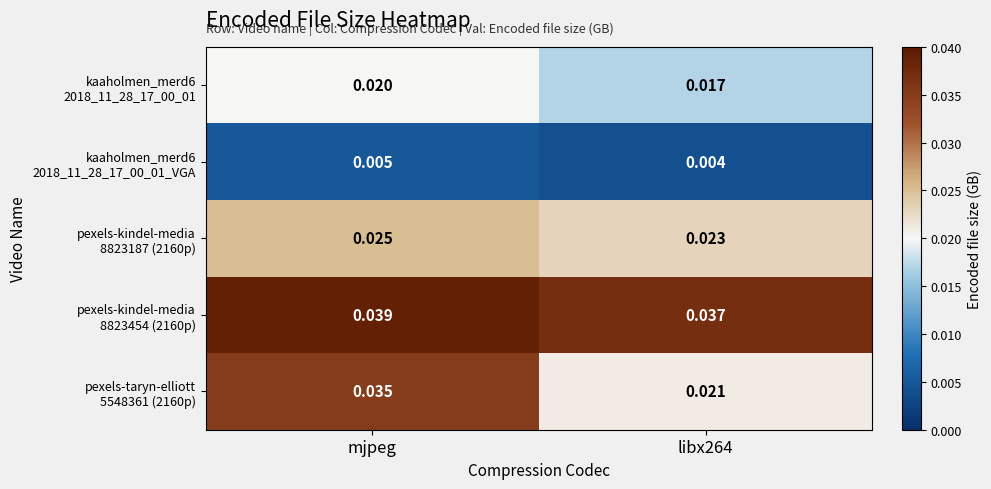

At which category is the sum across all series the highest?

mjpeg